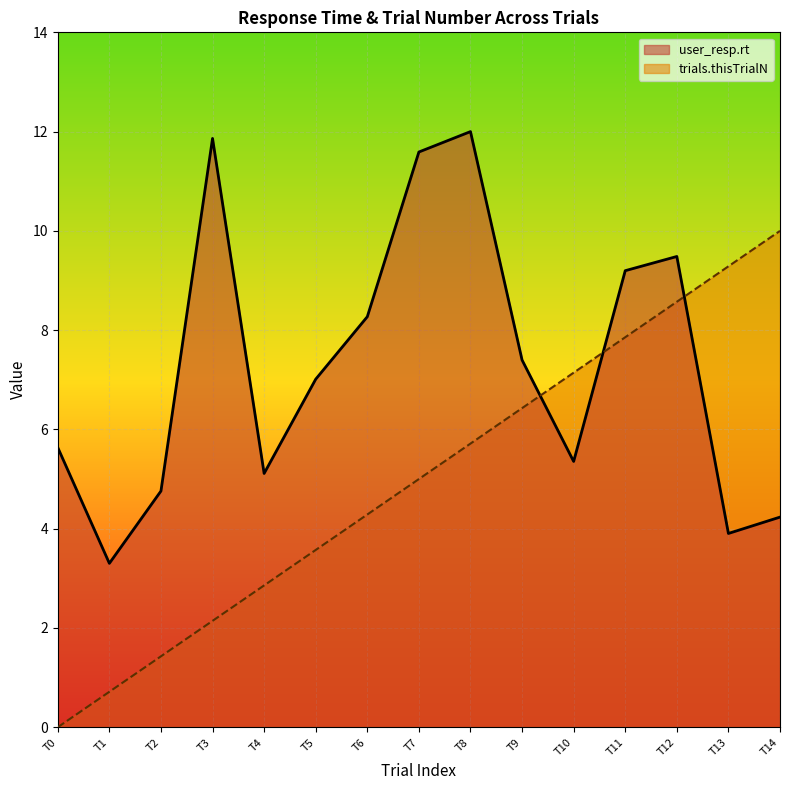

Which series has the largest total across all categories?

user_resp.rt